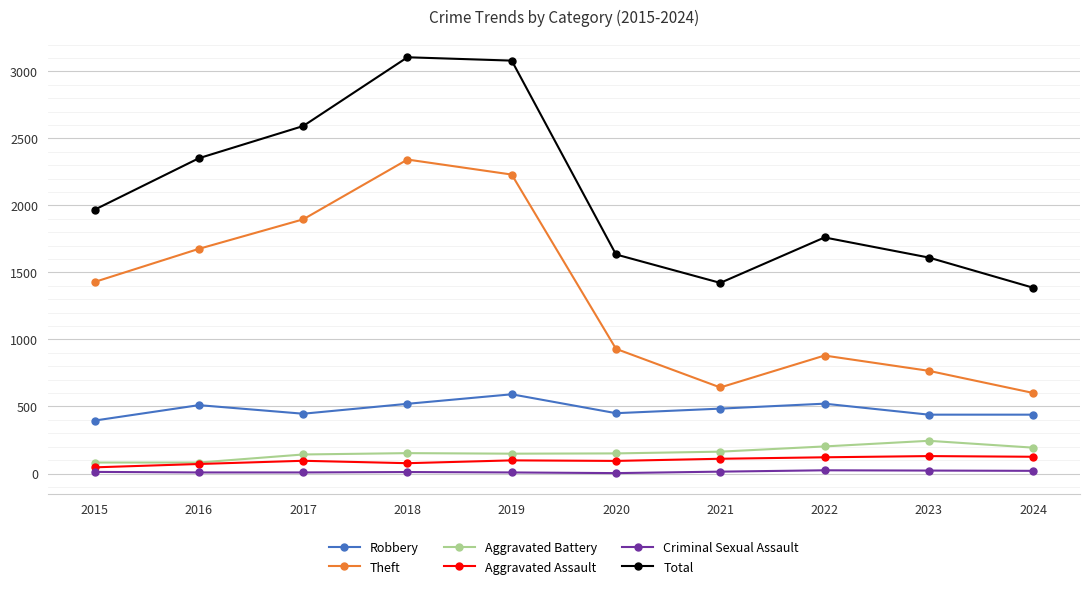

How many interior local valleys does the Theft series have?

1